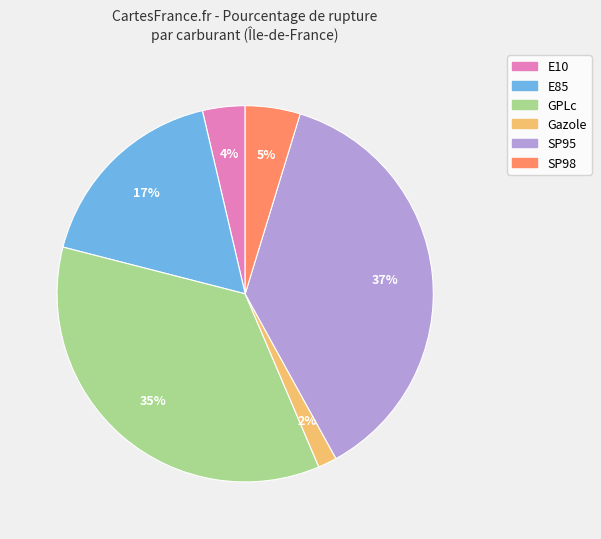

True or false: SP95 accounts for 14% of the total.

False